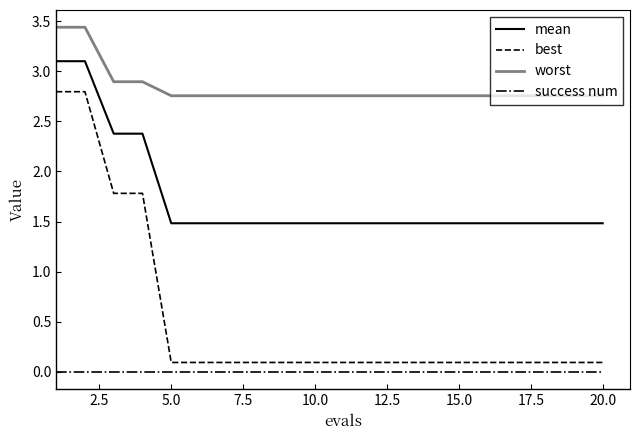

True or false: mean and worst cross at least once.

False